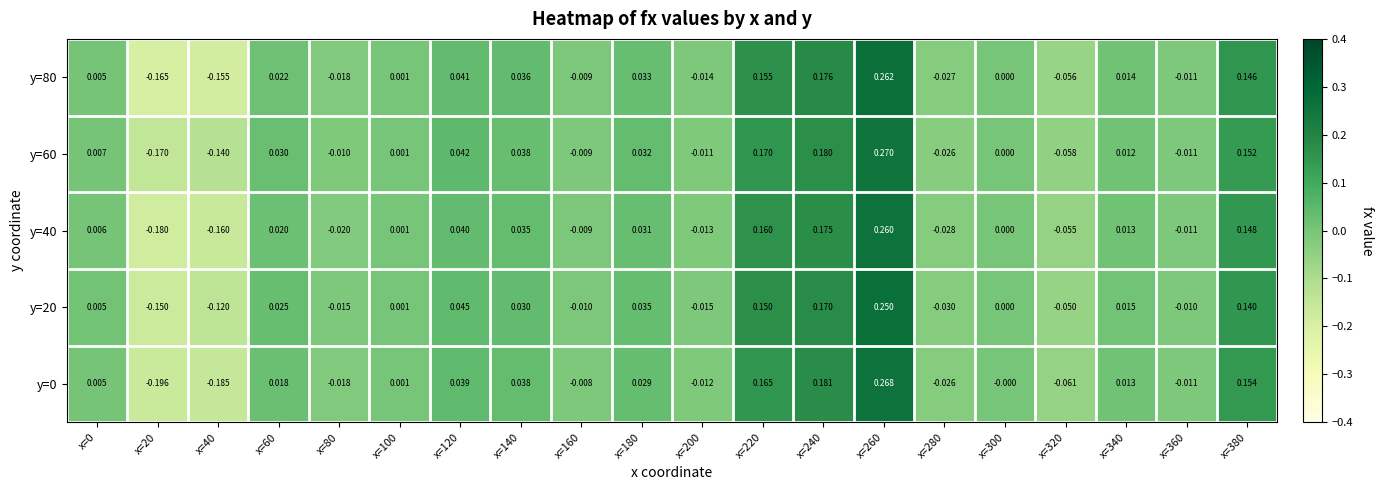

Is the value of y=60 at x=300 greater than the value of y=0 at x=20?

Yes